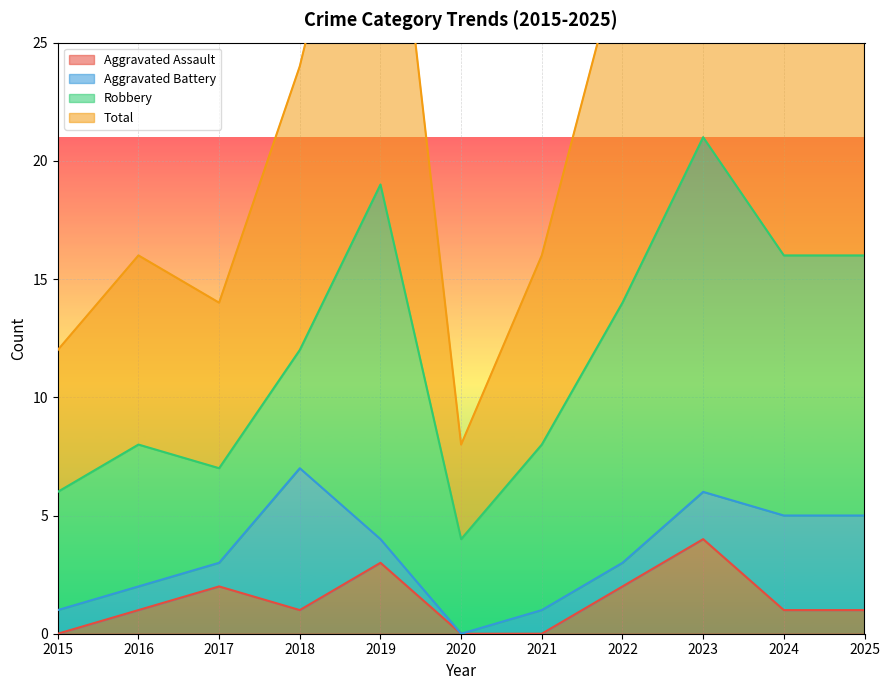

True or false: Aggravated Assault has a value of 1 at 2016.

True